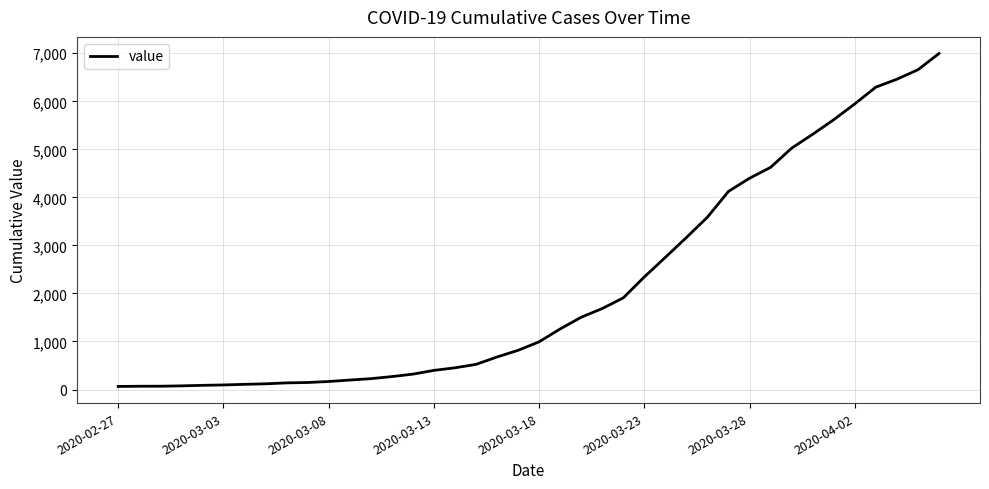

What is the difference between the maximum and minimum values?

6931